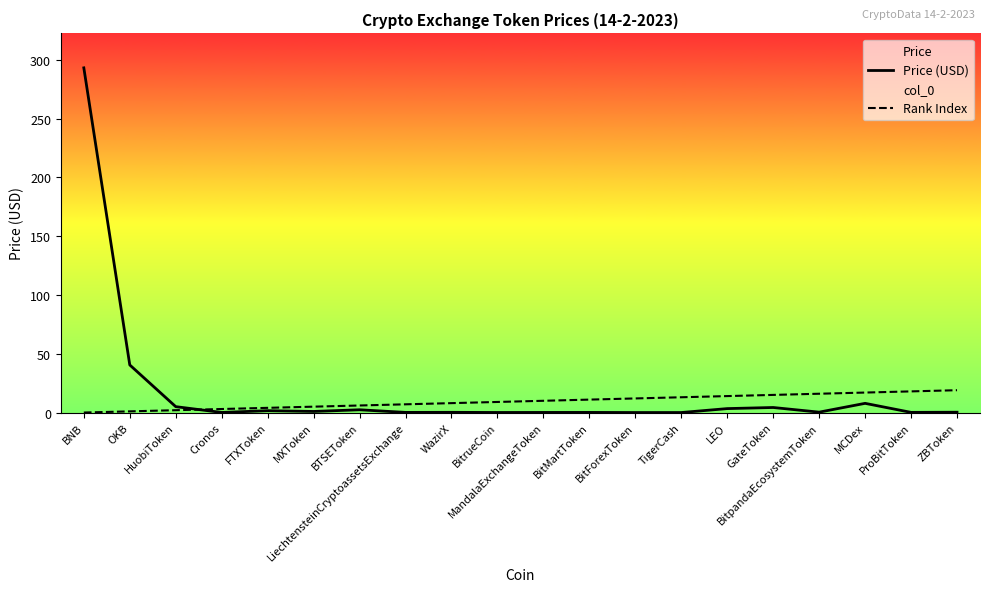

Is this an area chart (filled region under the line)?

No